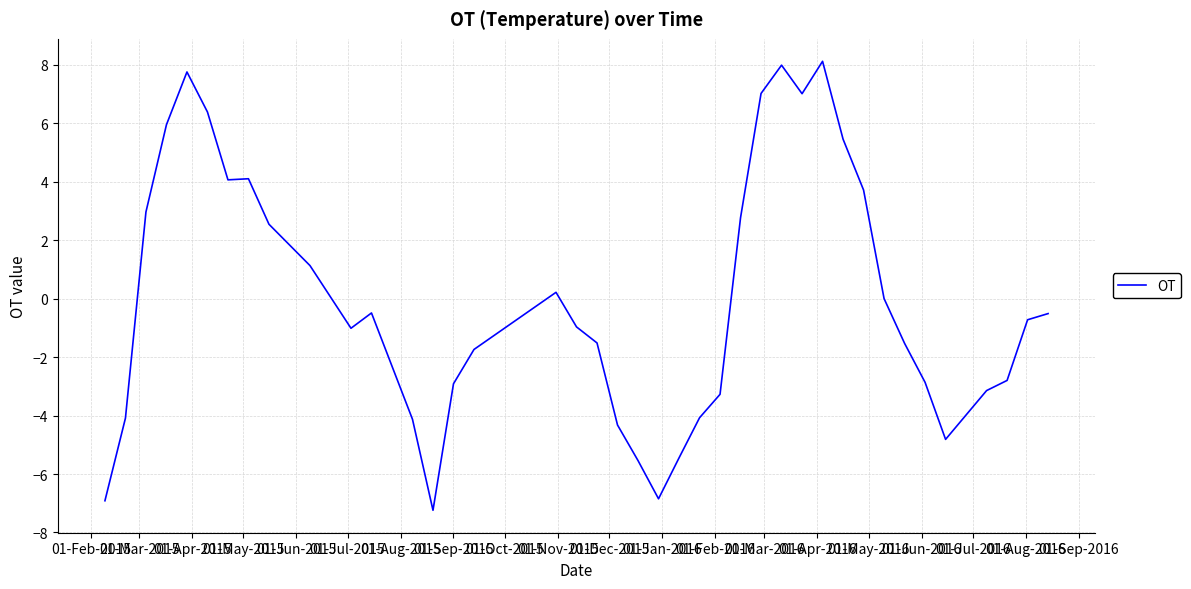

What is the greatest value displayed?

8.1